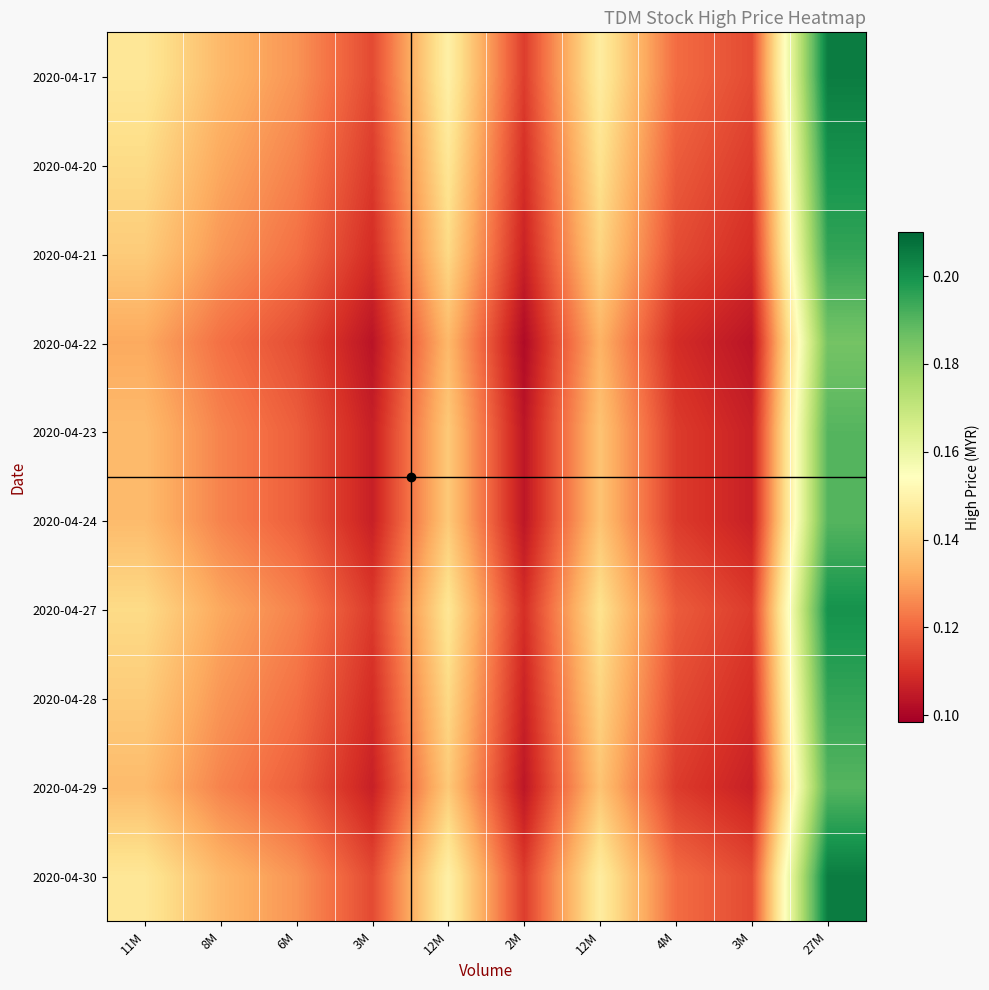

Which label corresponds to the largest value in the chart?

27M